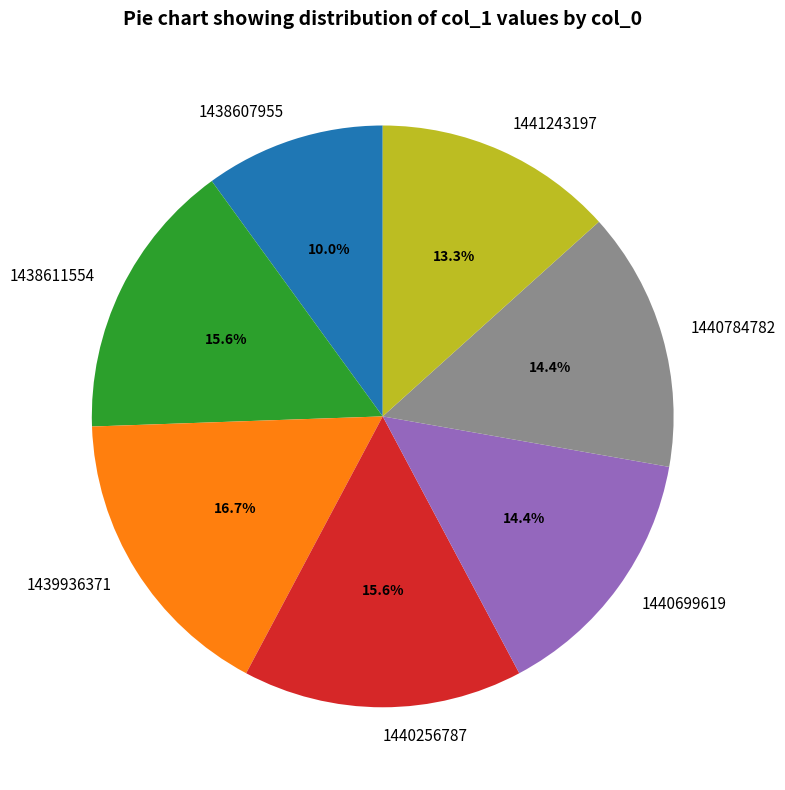

Do 1438611554 and 1438607955 together represent more than half of the pie?

No